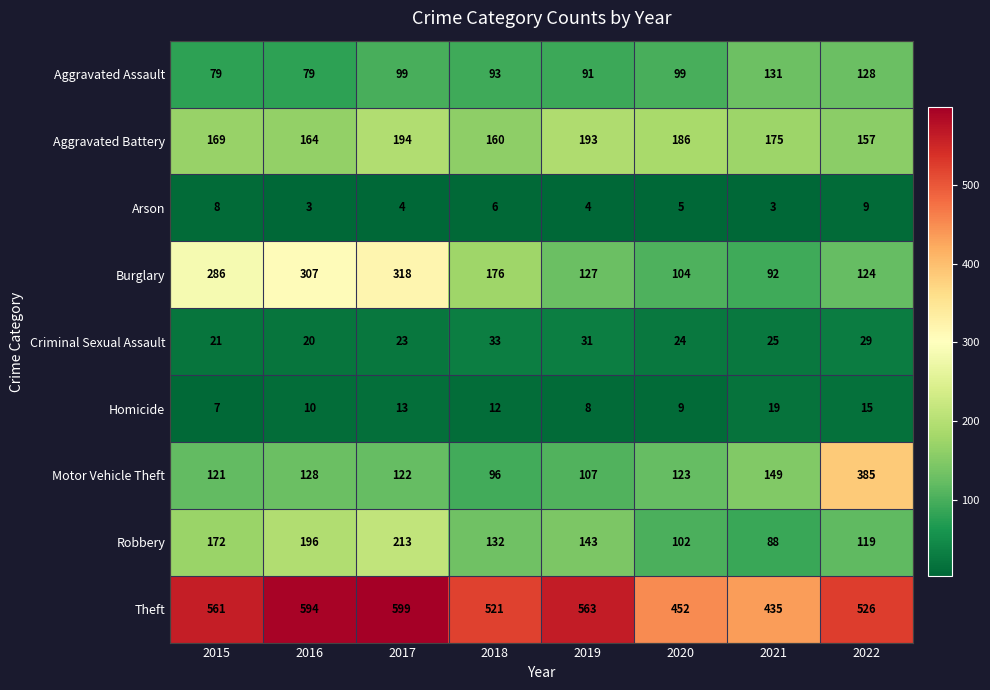

Which series changed the most between 2018 and 2019?

Burglary